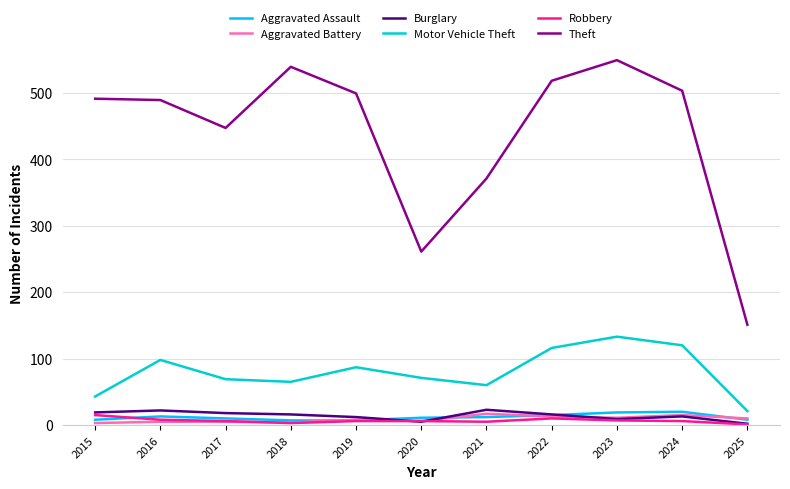

True or false: Aggravated Battery and Motor Vehicle Theft intersect in this chart.

False